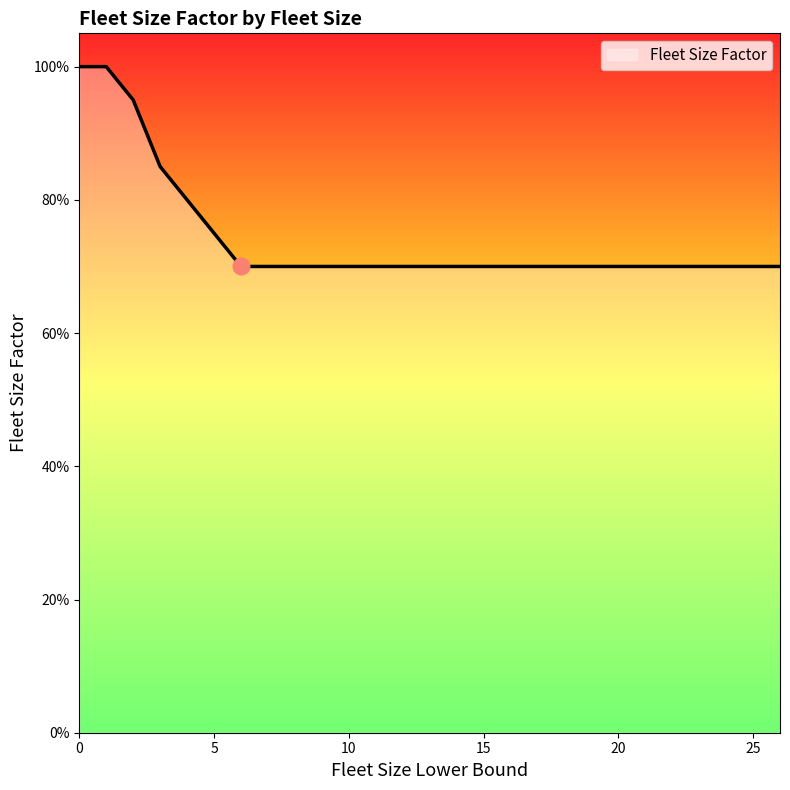

Does the chart have visible grid lines?

No